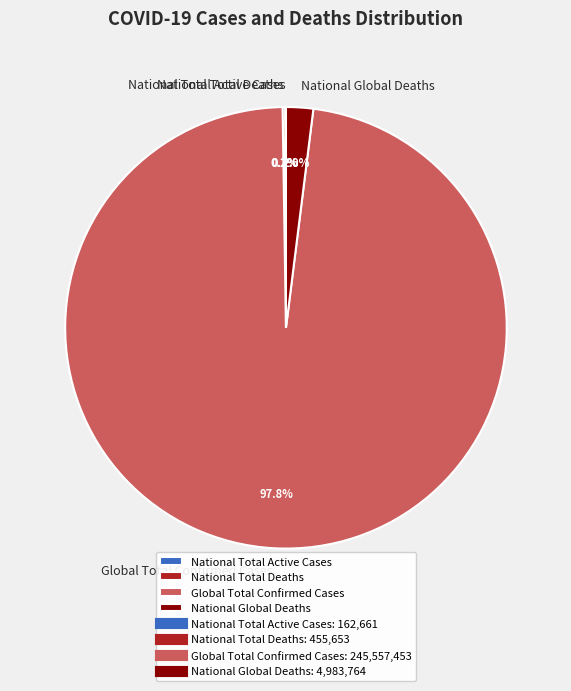

Which category has the biggest portion of the pie?

Global Total Confirmed Cases